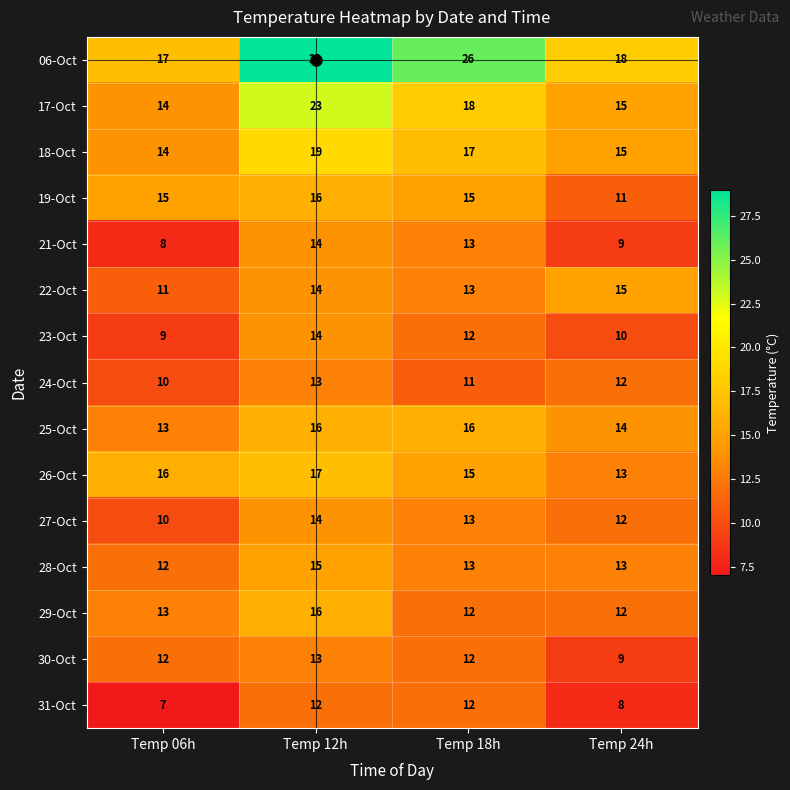

Rank the categories by 18-Oct value from lowest to highest.

Temp 06h, Temp 24h, Temp 18h, Temp 12h